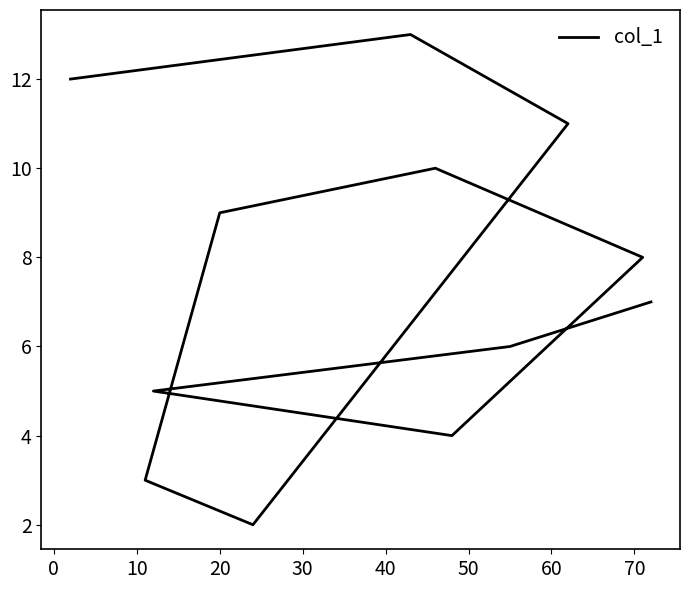

What is the maximum value shown in the chart?

13